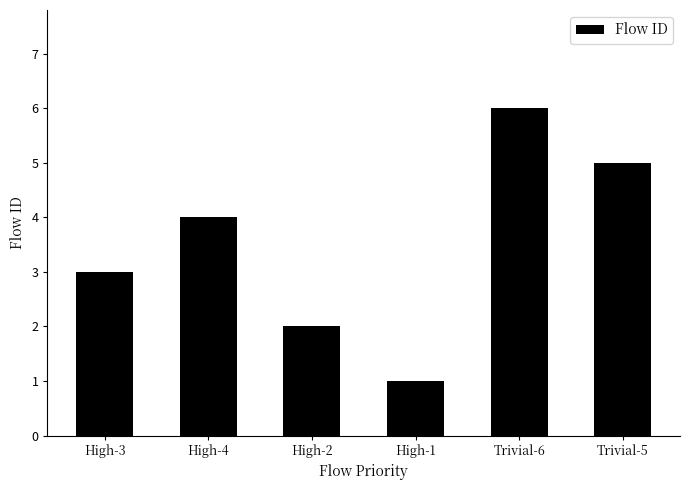

How many bars are there in total?

6